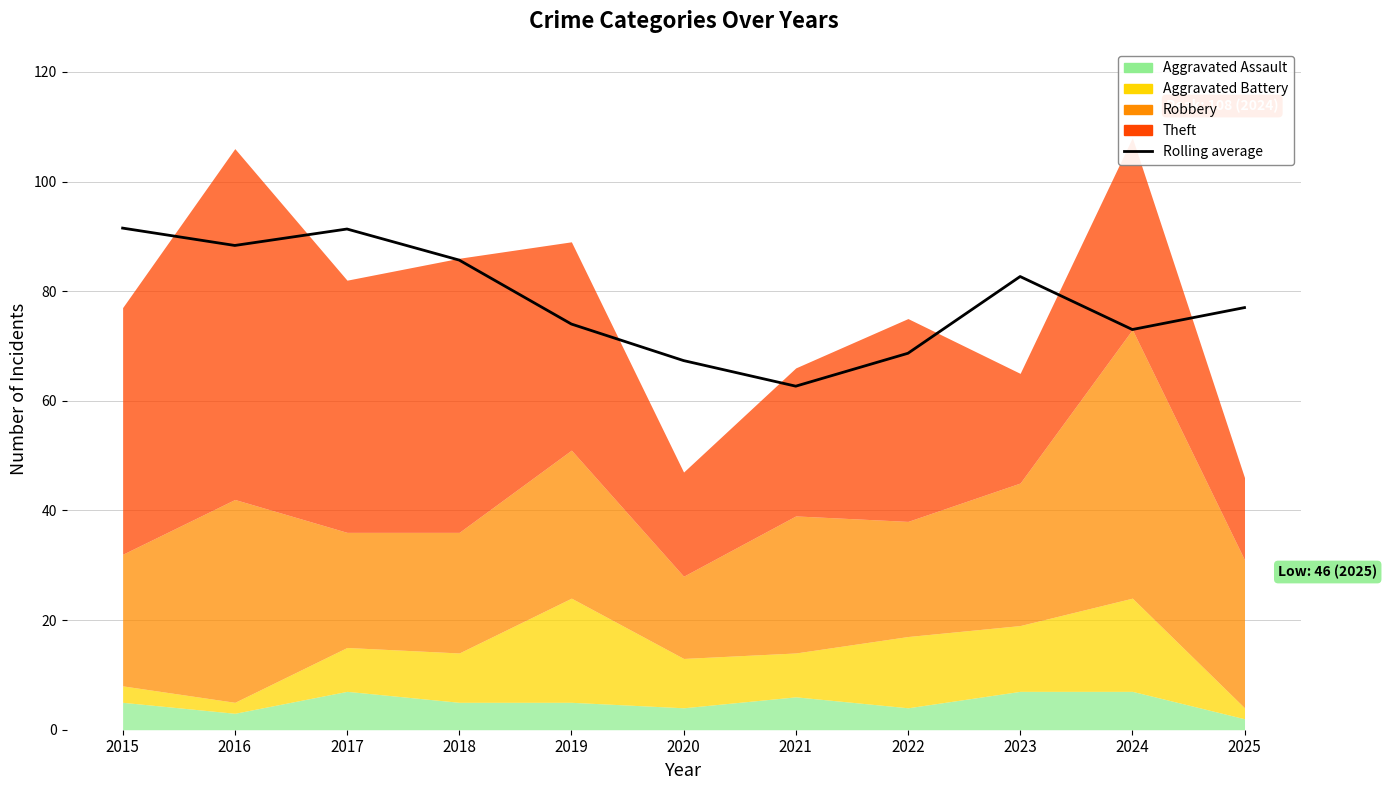

List the labels in order of value, smallest first.

2021, 2020, 2022, 2024, 2019, 2025, 2023, 2018, 2016, 2017, 2015